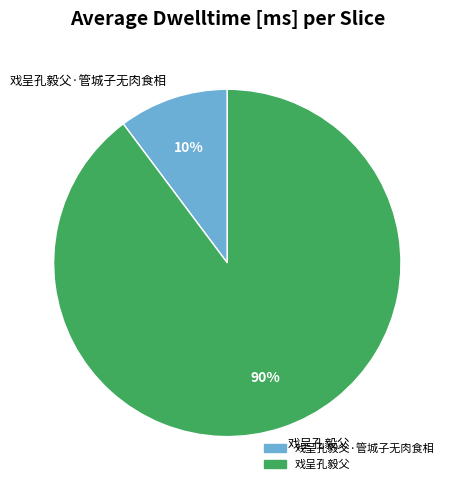

Does any single category account for the majority?

Yes